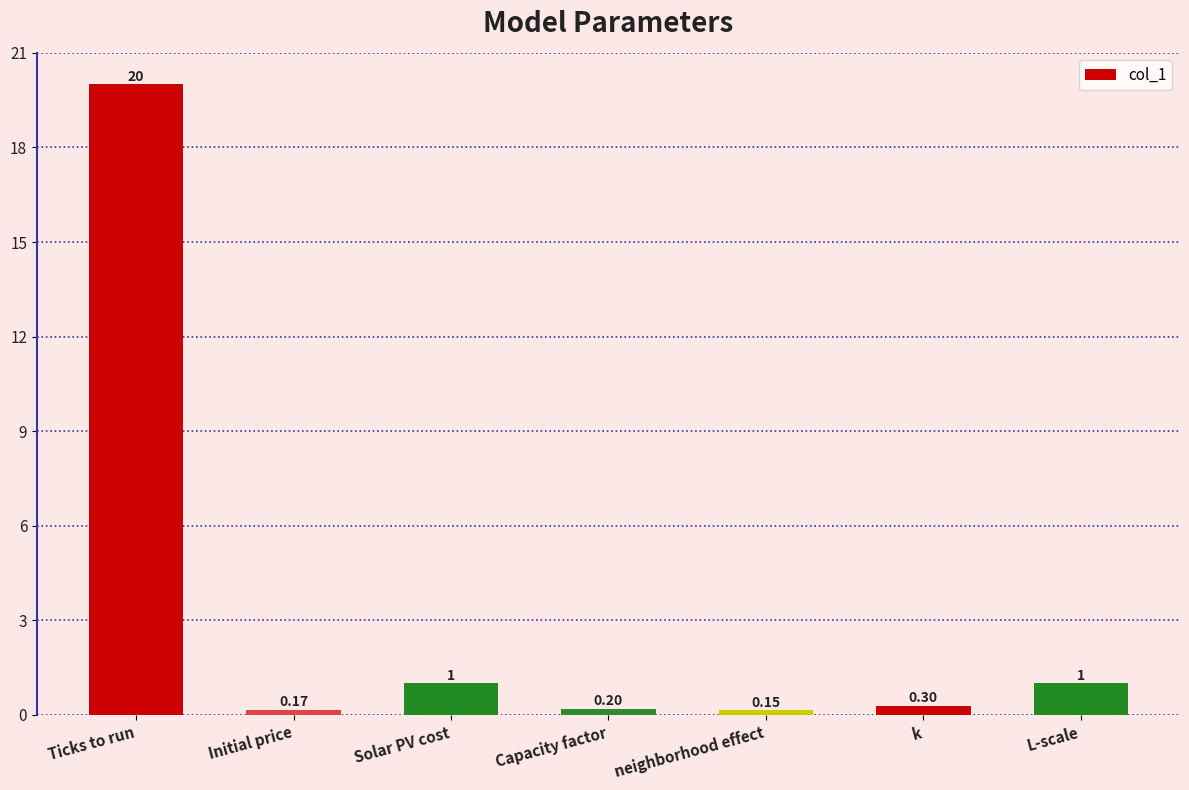

The chart shows a value of 0.2 at Capacity factor. True or false?

True